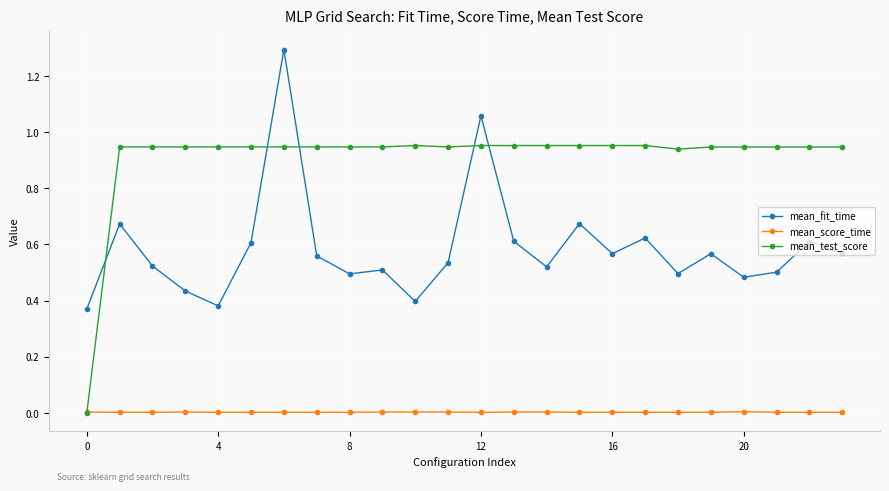

What are all the series names shown in the legend?

mean_fit_time, mean_score_time, mean_test_score